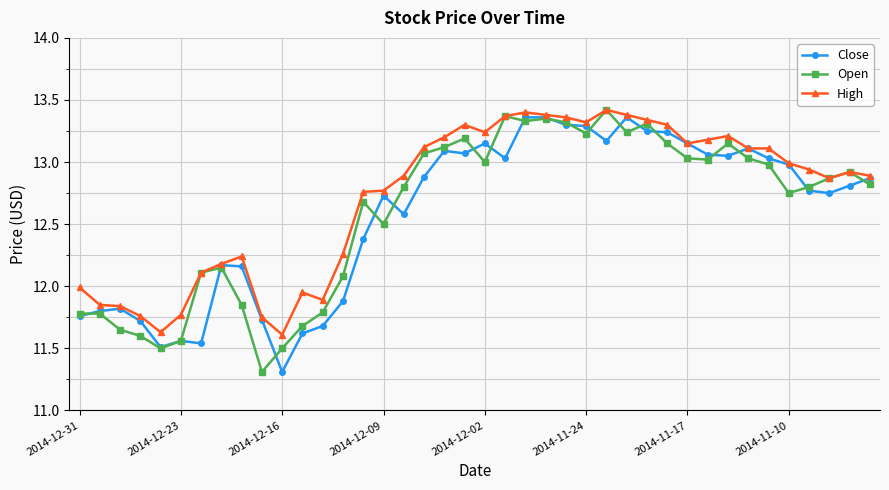

What is the smallest value displayed?

11.3